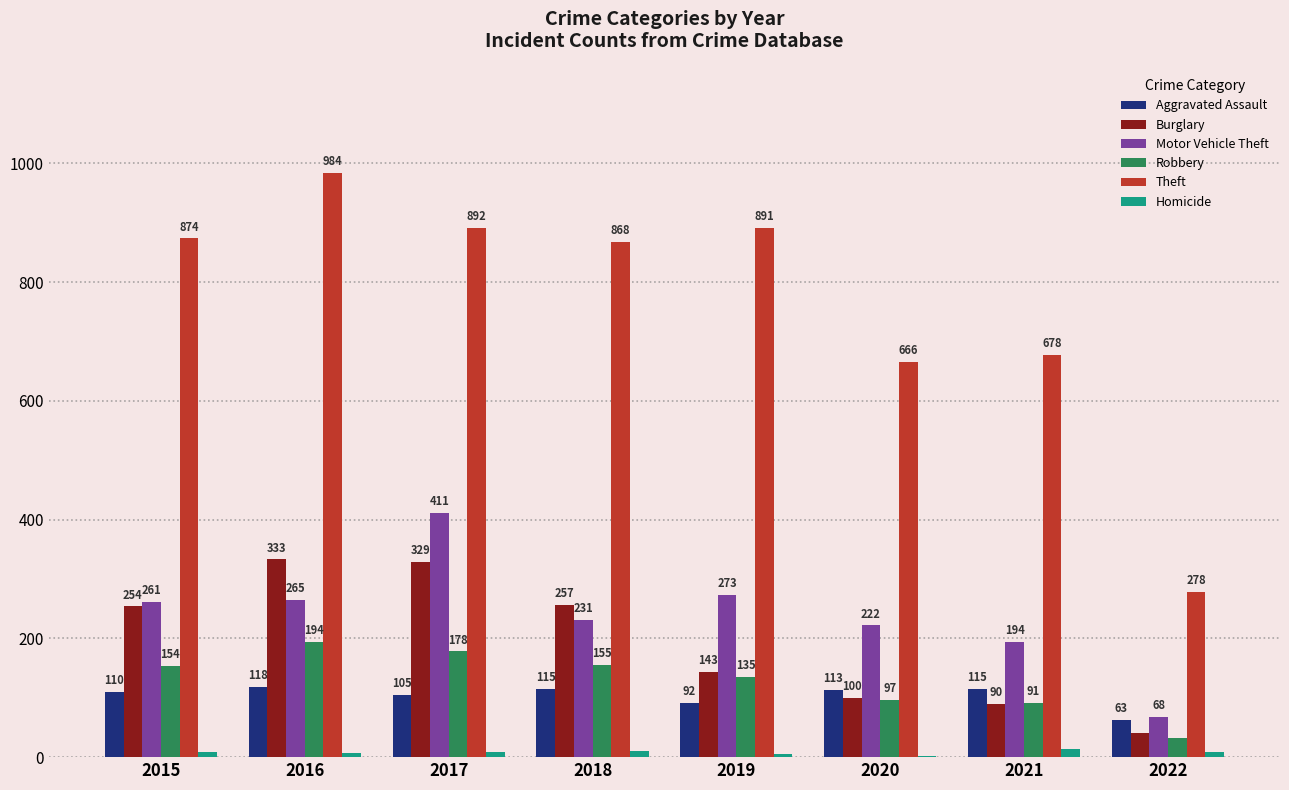

How many groups of bars are there?

8